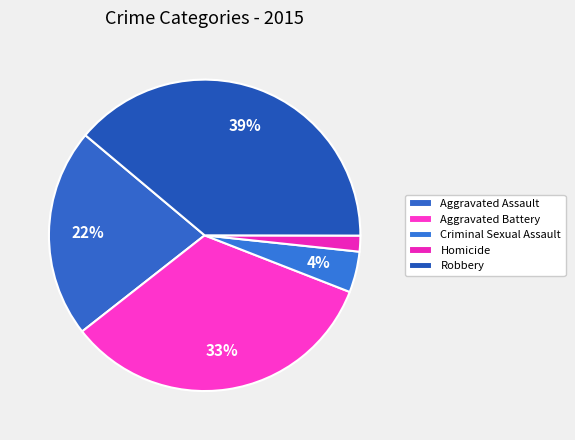

Between Robbery and Criminal Sexual Assault, which is larger?

Robbery